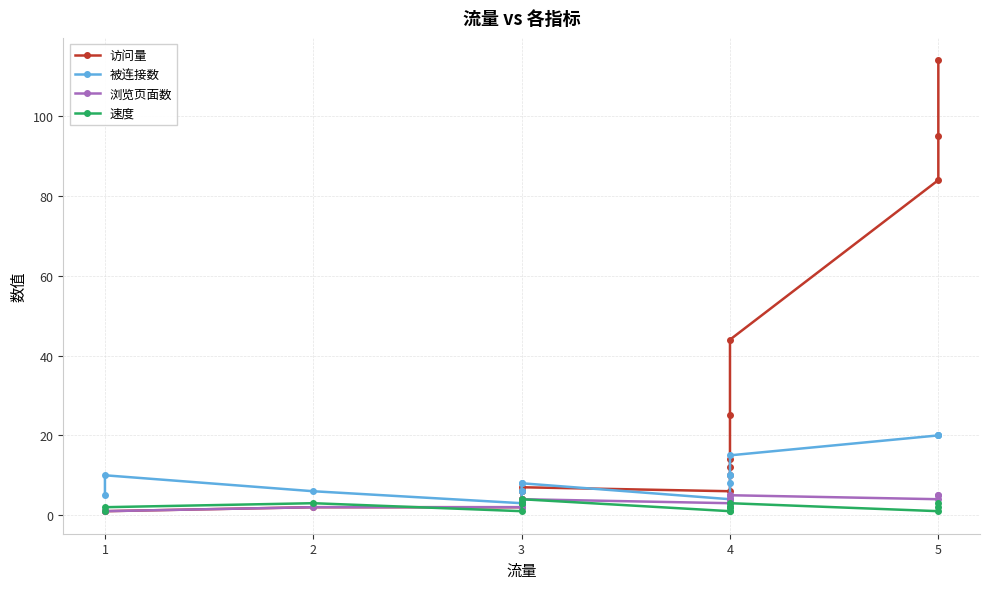

What is the difference between the 访问量 values at 4 and 3?

8